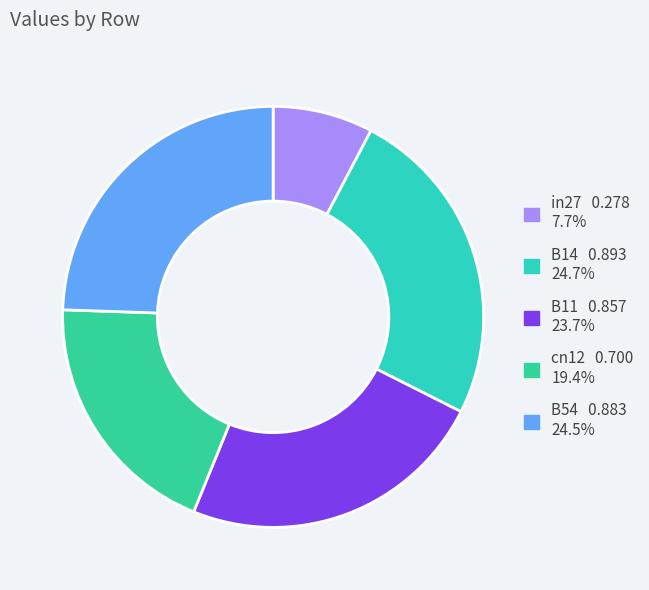

True or false: B14 accounts for 25% of the total.

True